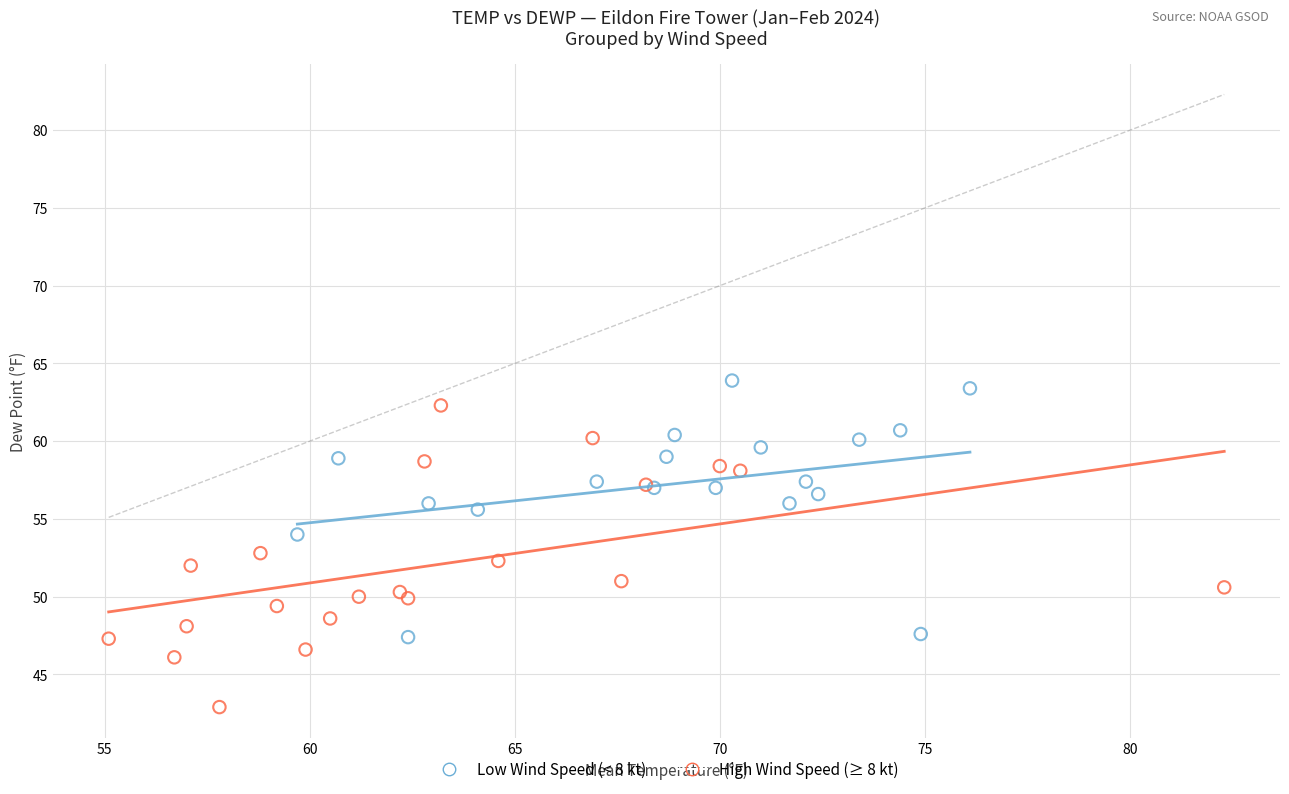

Which series contains the lowest Y value?

High Wind Speed (≥ 8 kt)